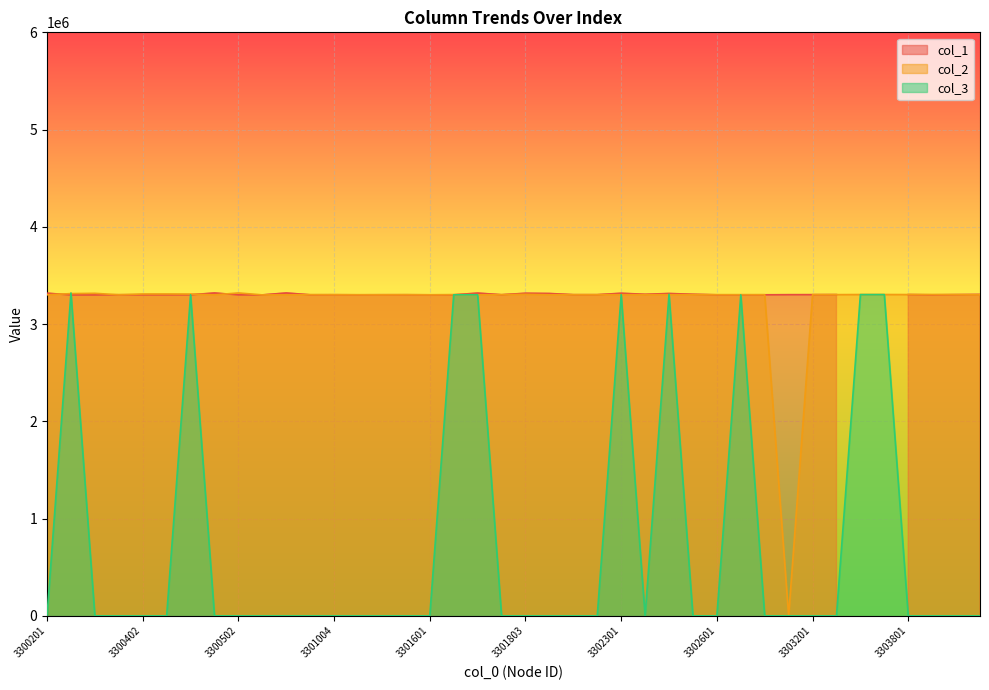

The col_3 series shows 1109627 at 3303201. True or false?

False